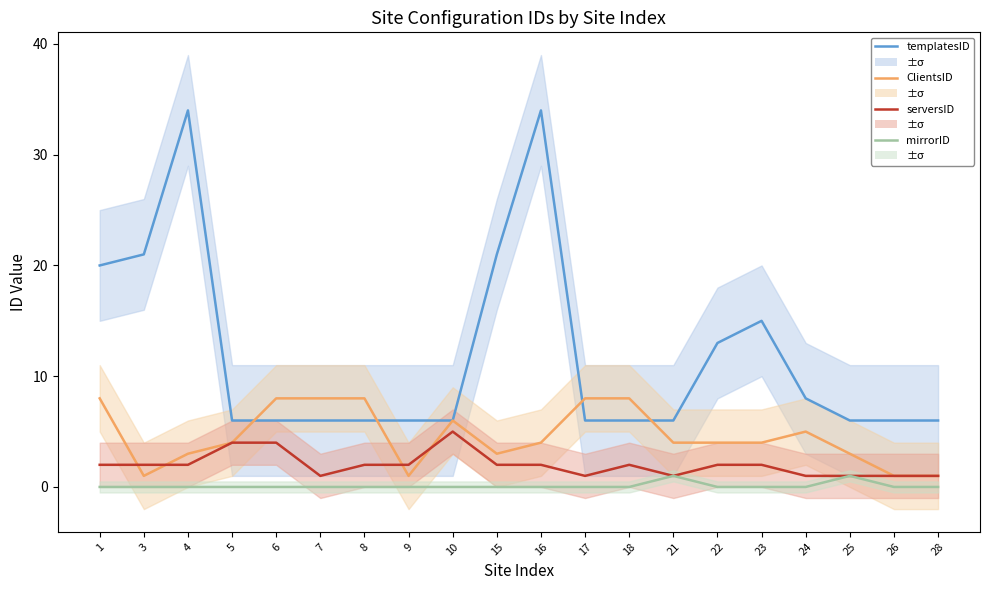

Which category has the lowest value in the templatesID series?

5